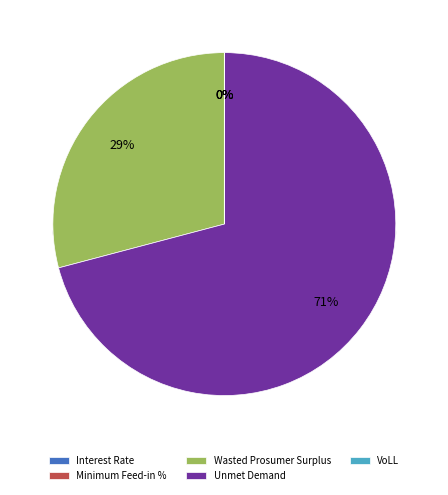

How many slices are in this pie chart?

5